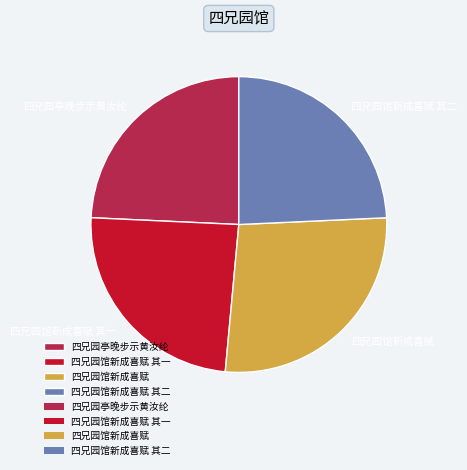

Is there any slice that represents more than half of the pie?

No